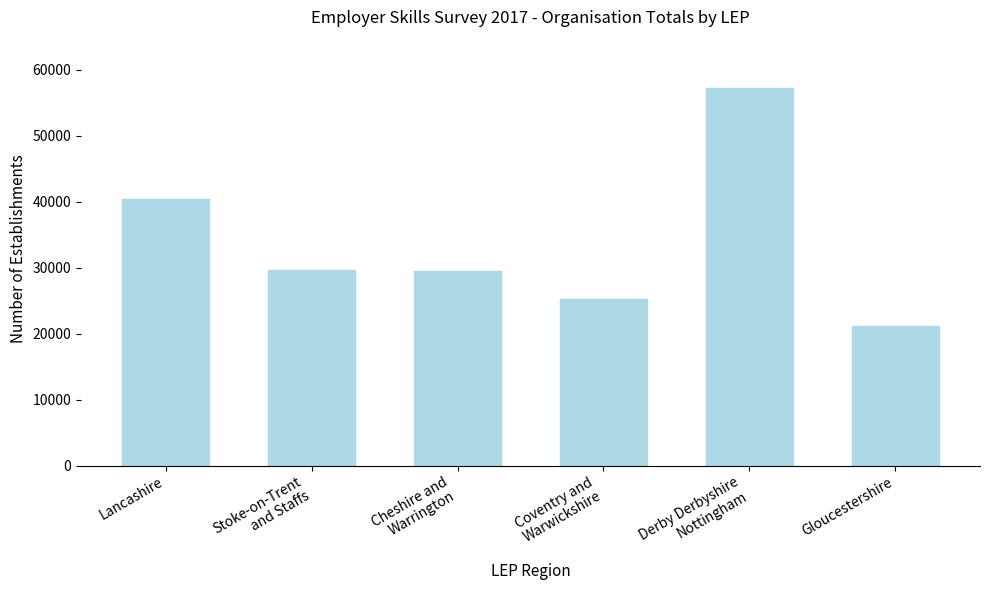

What is the value of the 1st bar from the left?

40330